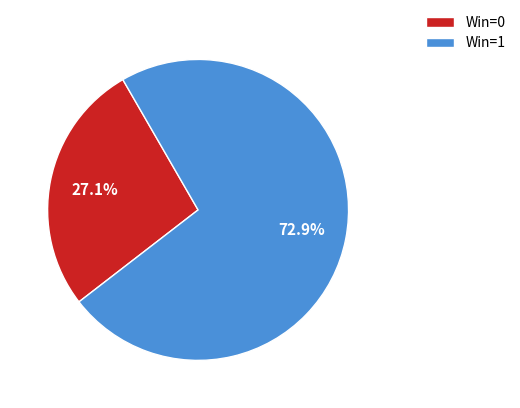

What percentage is the Win=0 slice, to the nearest percent?

27%